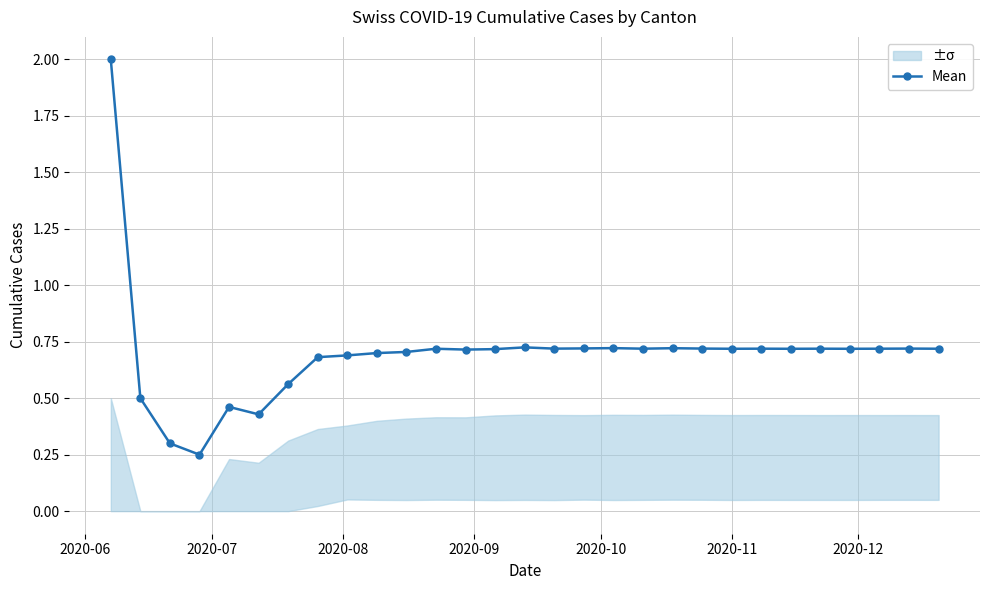

How many lines are shown in the chart?

1